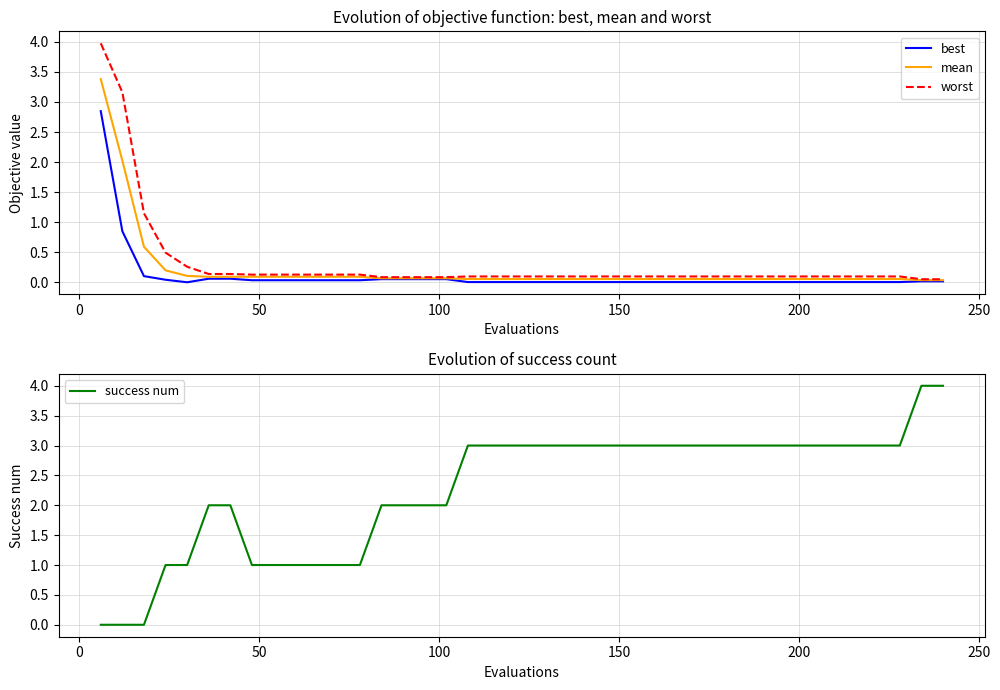

Reading left to right, list all the values displayed in this chart.

best: 2.8	0.9	0.1	0.0	0.0	0.1	0.1	0.0	0.0	0.0	0.0	0.0	0.0	0.1	0.1	0.1	0.1	0.0	0.0	0.0	0.0	0.0	0.0	0.0	0.0	0.0	0.0	0.0	0.0	0.0	0.0	0.0	0.0	0.0	0.0	0.0	0.0	0.0	0.0	0.0
mean: 3.4	2.0	0.6	0.2	0.1	0.1	0.1	0.1	0.1	0.1	0.1	0.1	0.1	0.1	0.1	0.1	0.1	0.1	0.1	0.1	0.1	0.1	0.1	0.1	0.1	0.1	0.1	0.1	0.1	0.1	0.1	0.1	0.1	0.1	0.1	0.1	0.1	0.1	0.0	0.0
worst: 4.0	3.2	1.1	0.5	0.3	0.1	0.1	0.1	0.1	0.1	0.1	0.1	0.1	0.1	0.1	0.1	0.1	0.1	0.1	0.1	0.1	0.1	0.1	0.1	0.1	0.1	0.1	0.1	0.1	0.1	0.1	0.1	0.1	0.1	0.1	0.1	0.1	0.1	0.1	0.1
success num: 0.0	0.0	0.0	1.0	1.0	2.0	2.0	1.0	1.0	1.0	1.0	1.0	1.0	2.0	2.0	2.0	2.0	3.0	3.0	3.0	3.0	3.0	3.0	3.0	3.0	3.0	3.0	3.0	3.0	3.0	3.0	3.0	3.0	3.0	3.0	3.0	3.0	3.0	4.0	4.0